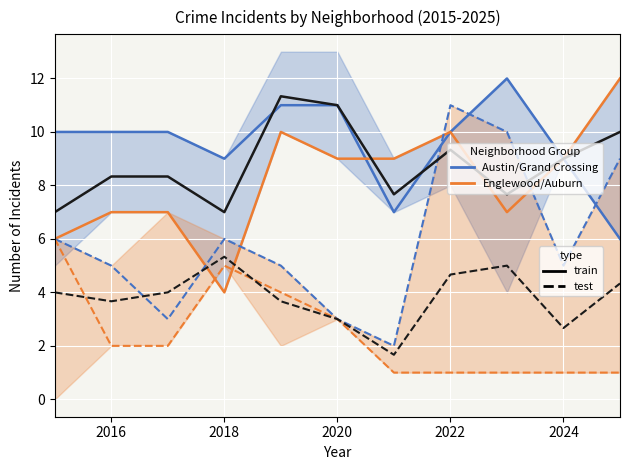

Which series has the widest spread of values?

Grand Crossing (sqrt)